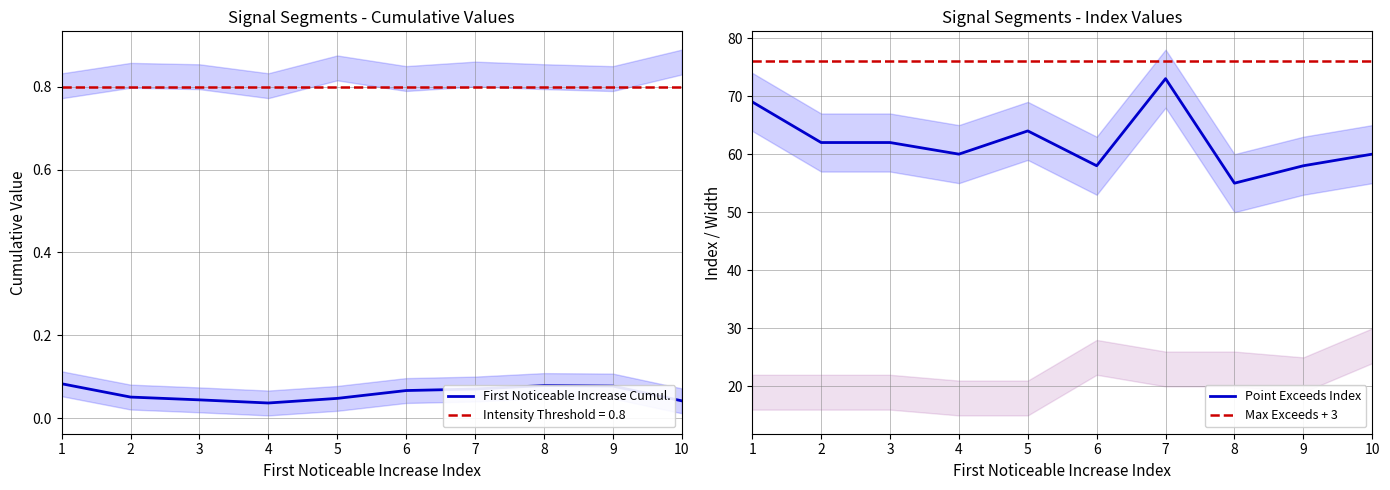

True or false: First Noticeable Increase Cumul. has a value of 0.0 at 1.

False